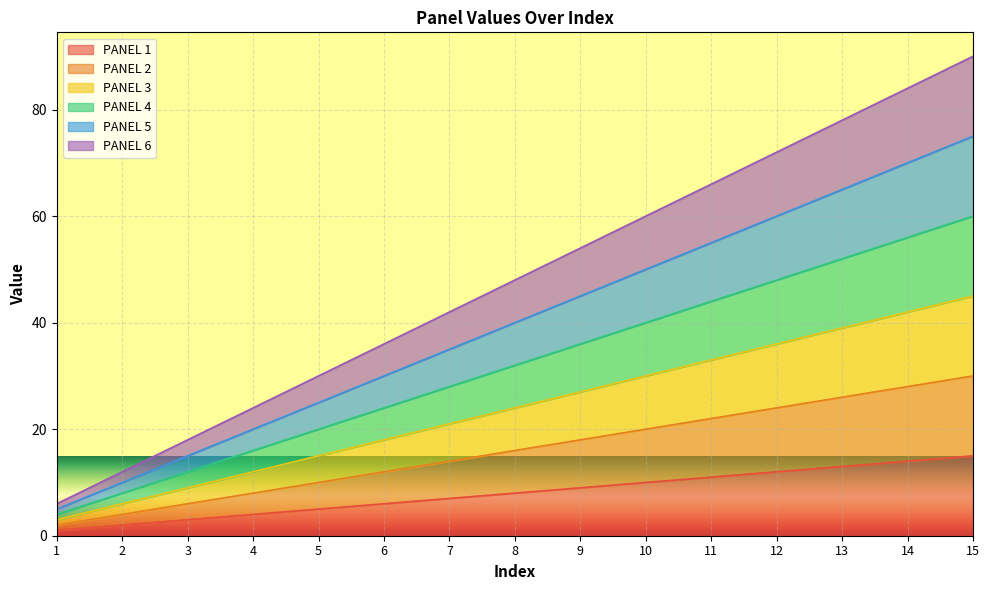

Between 4 and 14, which series saw the biggest shift?

PANEL 6